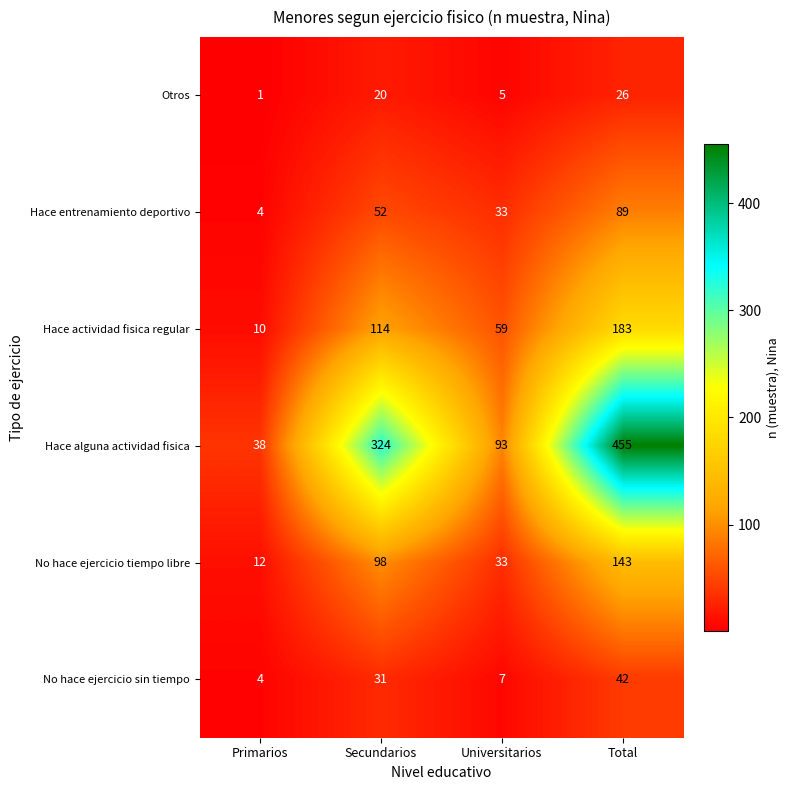

Which category has the lowest value in the Otros series?

Primarios